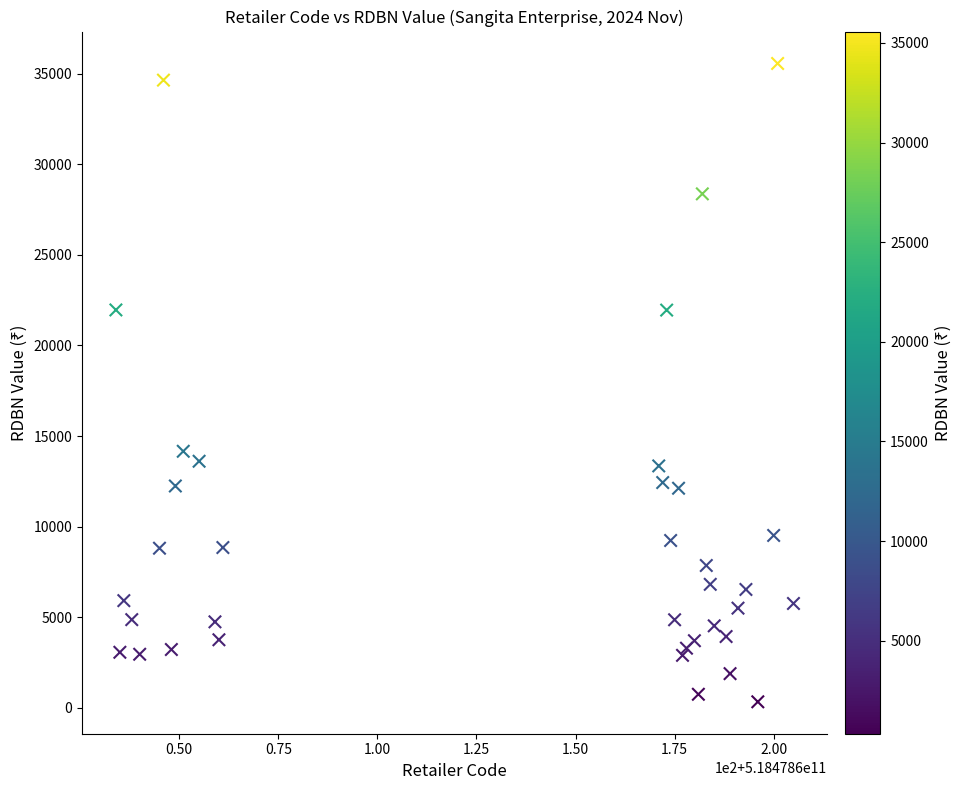

What is the range of X values (max minus min)?

171.0